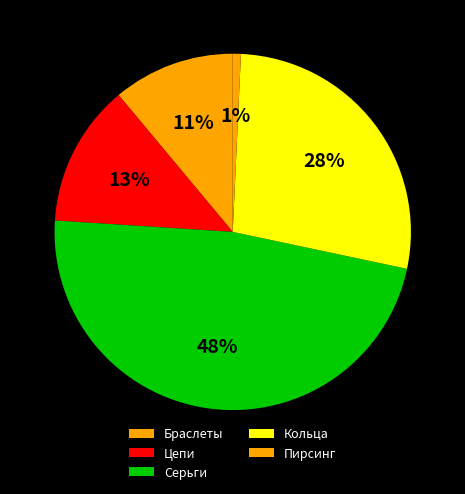

Is there a majority slice in this chart?

No